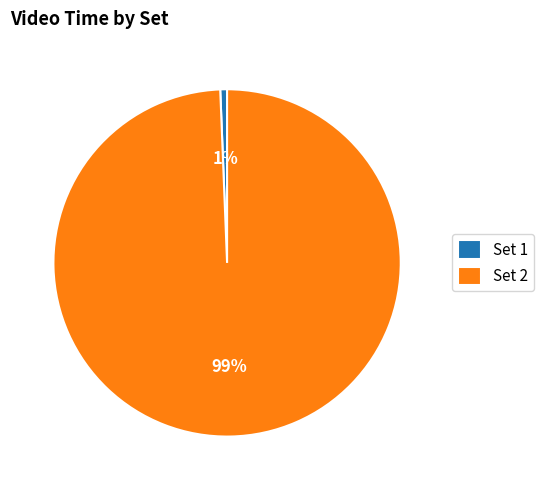

The Set 1 slice represents 1% of the pie. True or false?

True